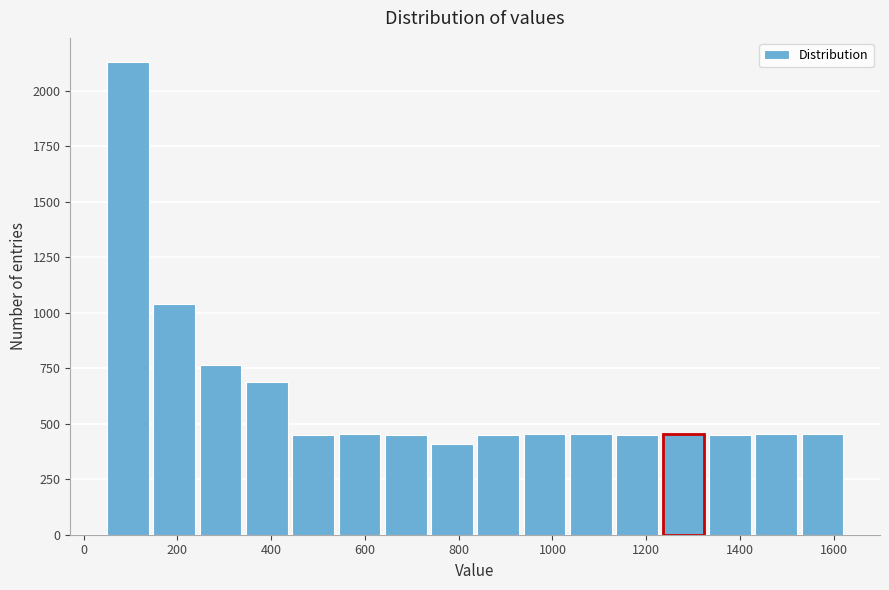

What is the height of the bar covering 60 to 140 on the x-axis? Neither the bar edges nor the heights are printed on the chart, so give them approximately, as read against the axes.

2150